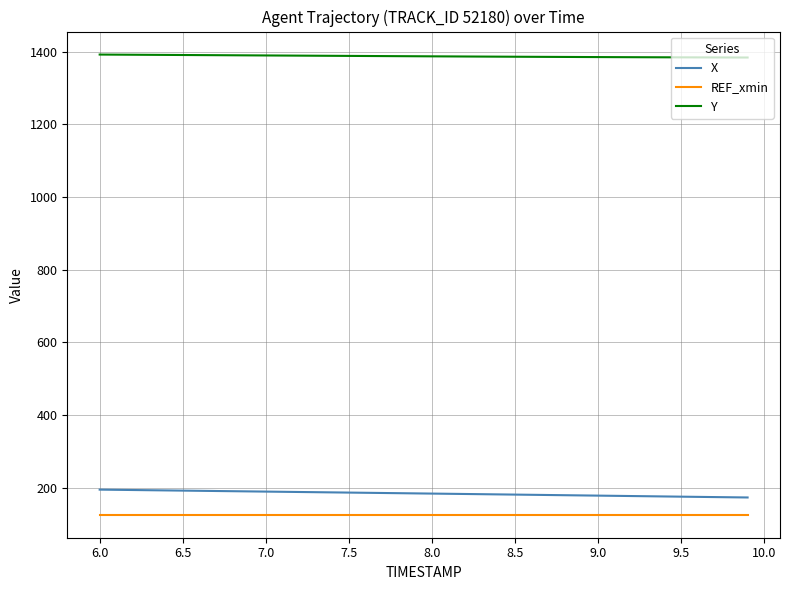

What is the difference between the maximum and minimum values in the X series?

21.6